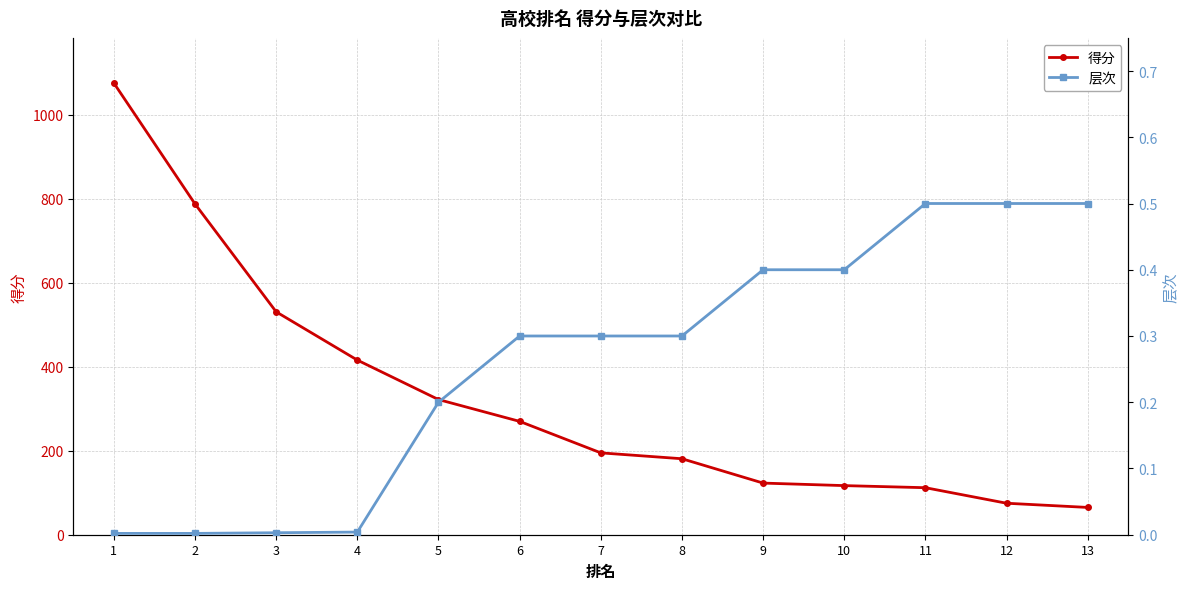

Between 12 and 5, which is larger?

5